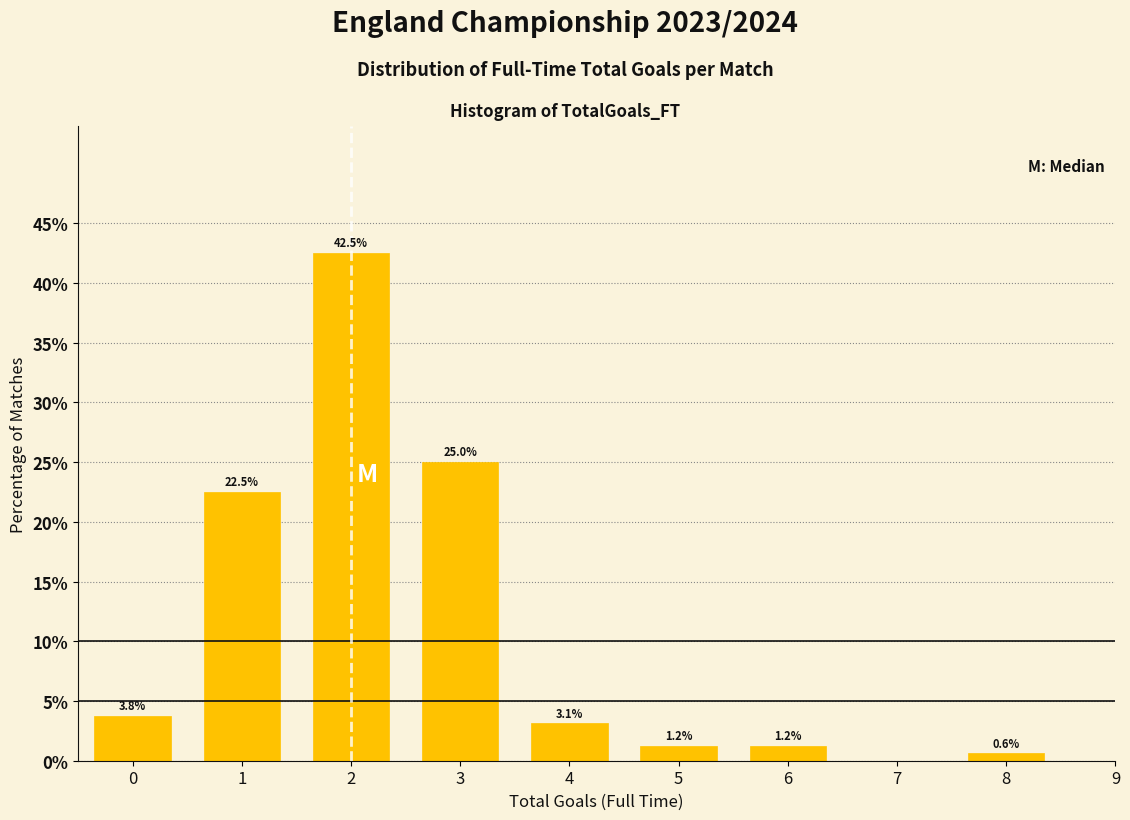

Is it true that the value at 1 is 38.5?

False